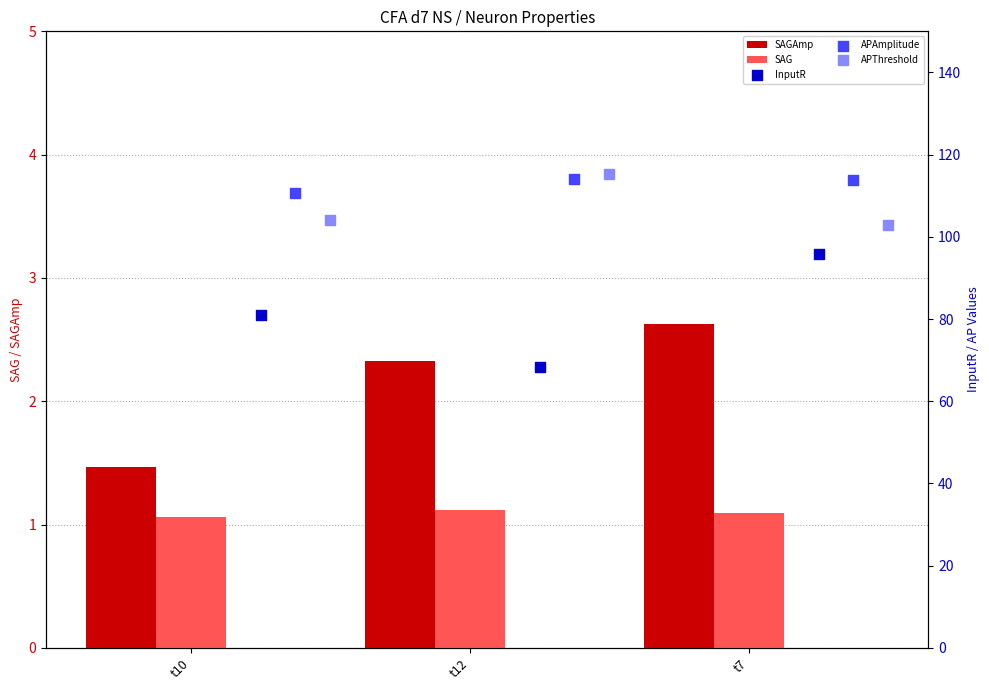

Is the value of SAG at t10 greater than the value of SAGAmp at t10?

No